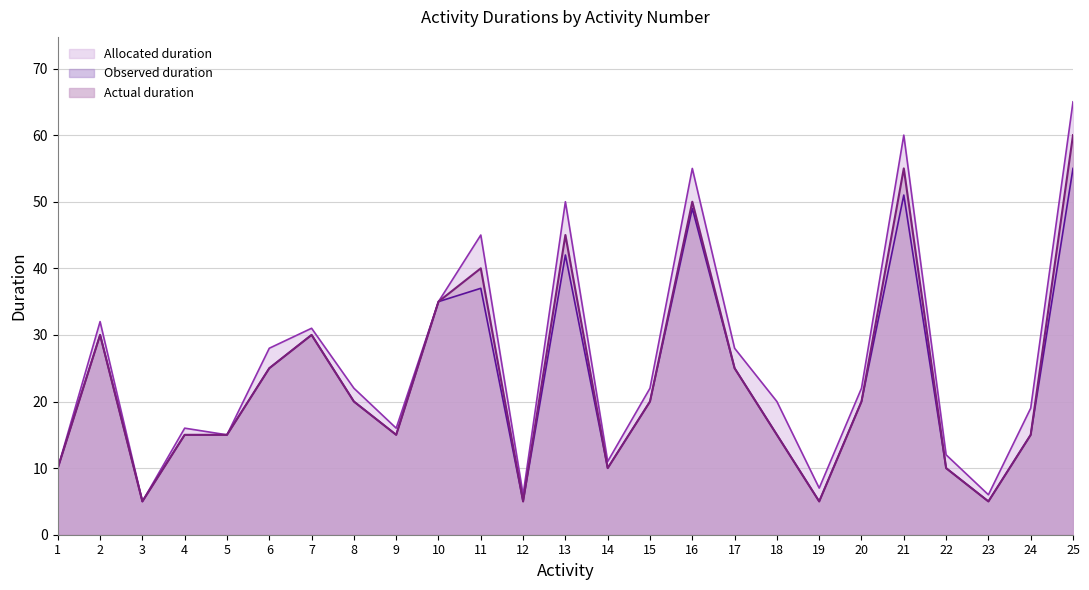

The value of Actual duration at 22 is 10. True or false?

True